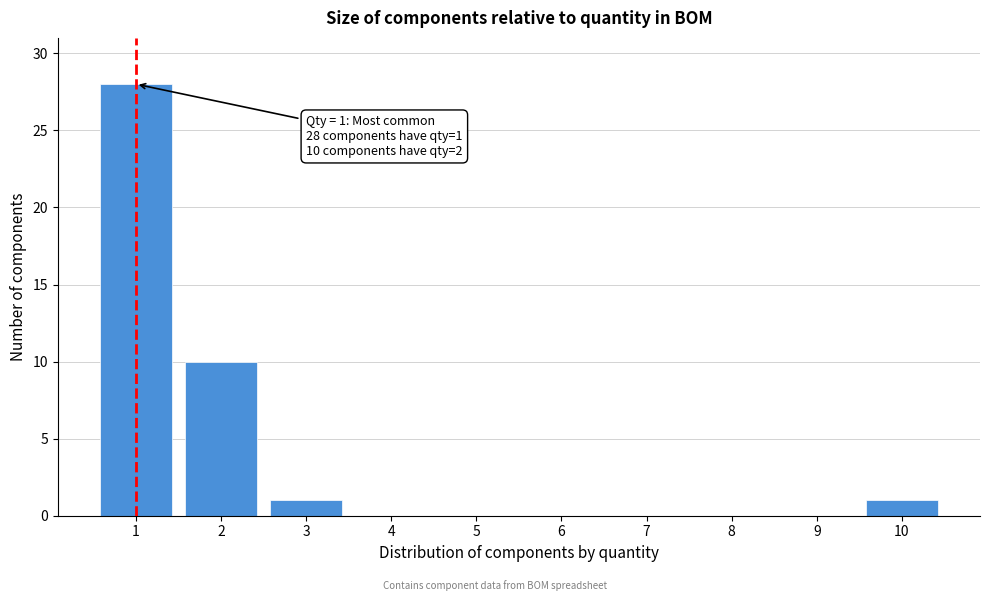

Which range on the x-axis has the tallest bar?

0.5 to 1.5